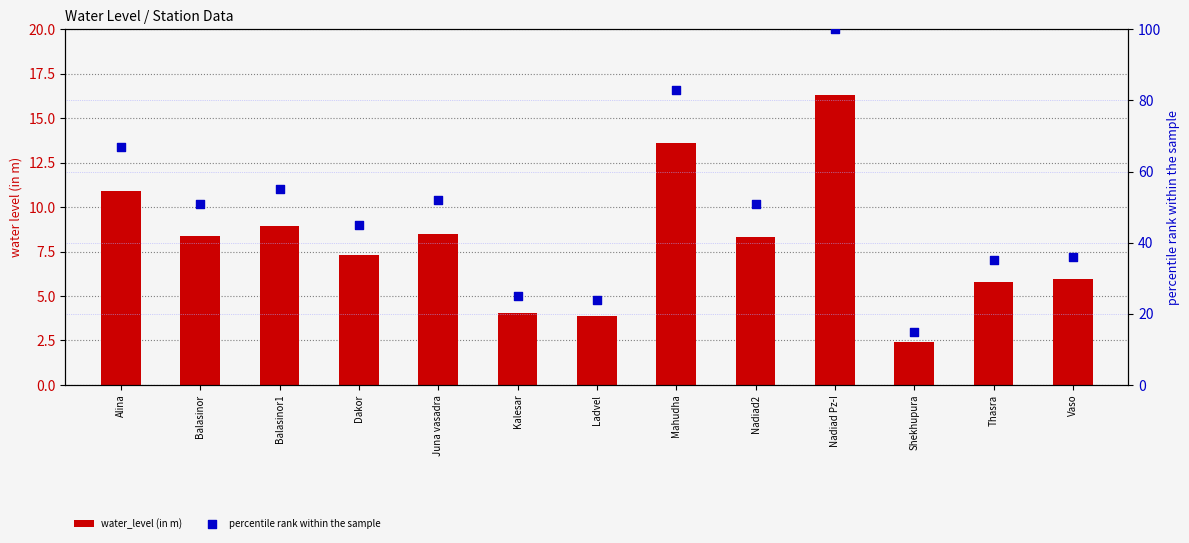

What are all the series names shown in the legend?

water_level (in m), percentile rank within the sample